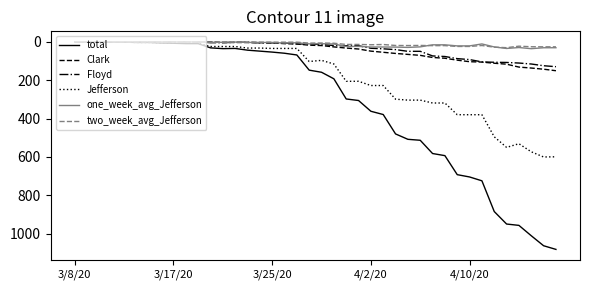

How many series are shown in this chart?

6